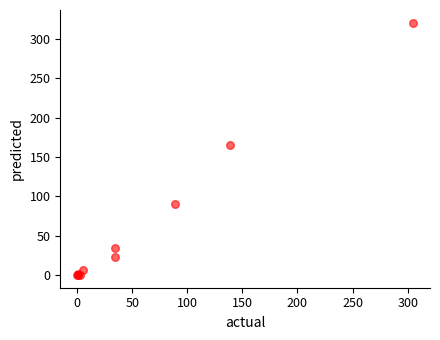

What Y value in the scatter plot is closest to 160?

165